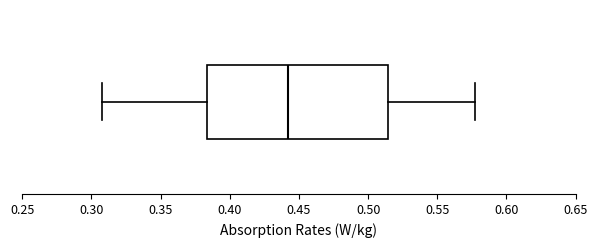

Transcribe this box plot: give where the median line is, the range the box spans, and where the two whiskers end, as read against the x-axis. The values are not printed on the chart, so give them approximately, as read against the axis.

median 0.440, box 0.385 to 0.515, whiskers 0.310 to 0.575